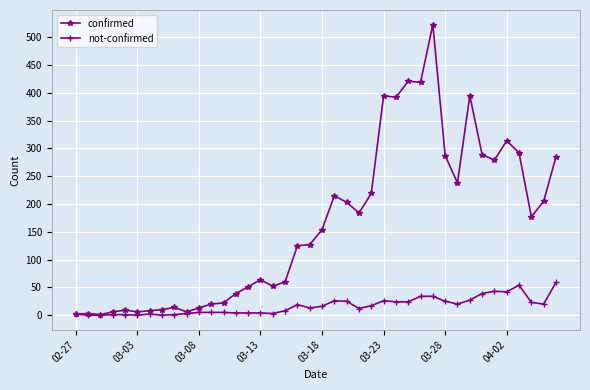

Which series has the largest range (max minus min)?

confirmed